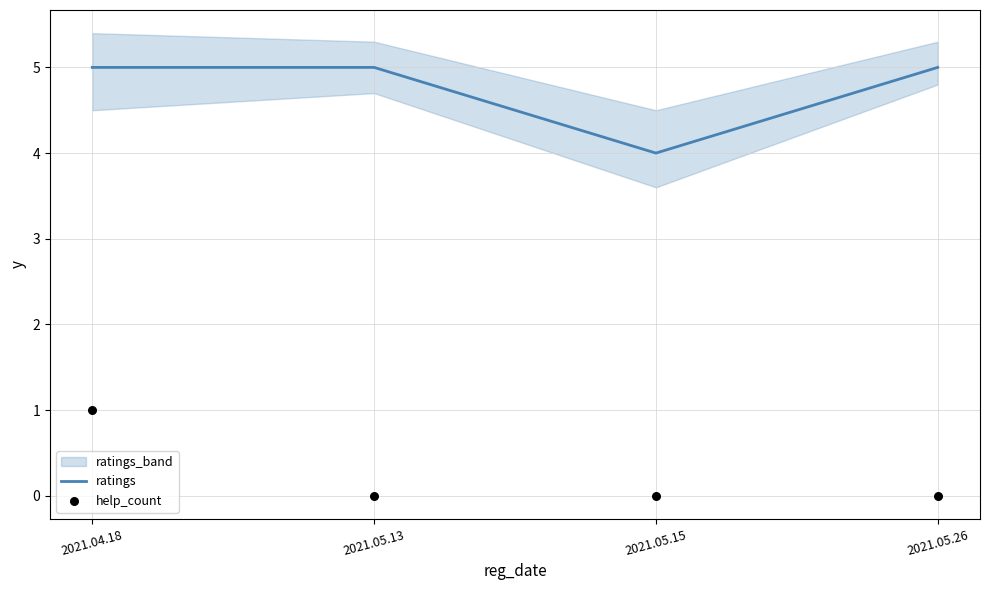

At how many categories does at least one series exceed 2?

4